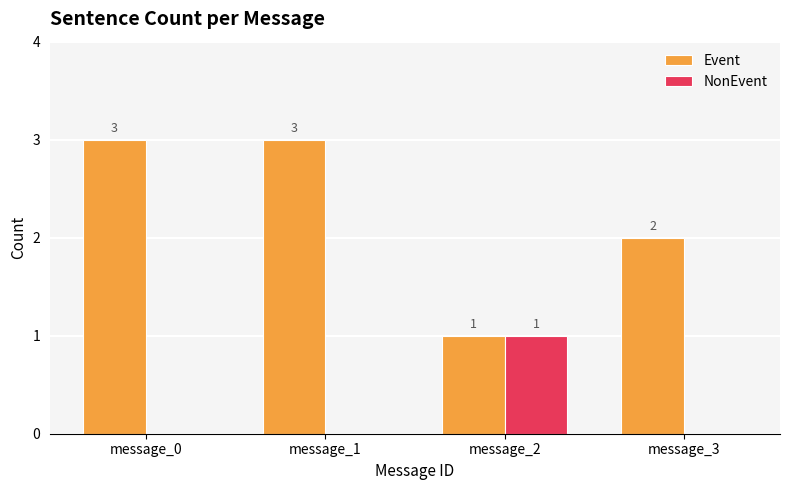

True or false: Event has a value of 3 at message_3.

False